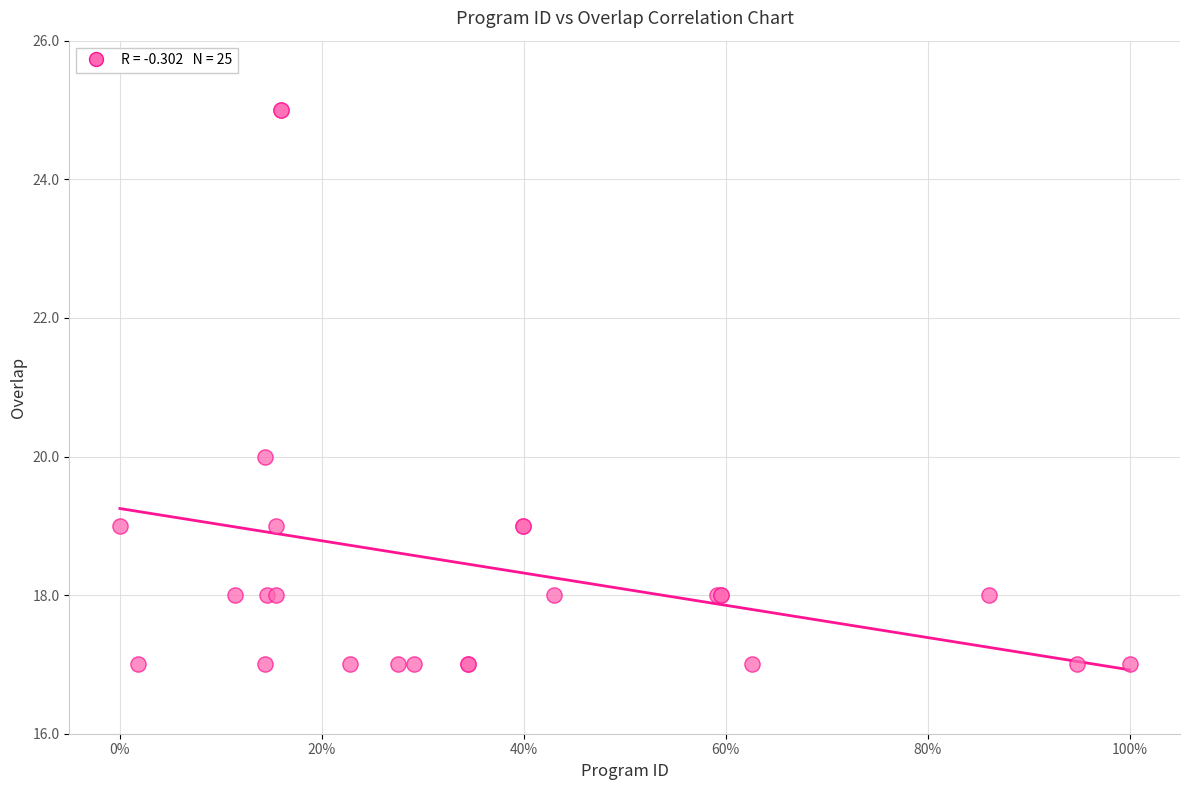

What Y value in the scatter plot is closest to 21?

20